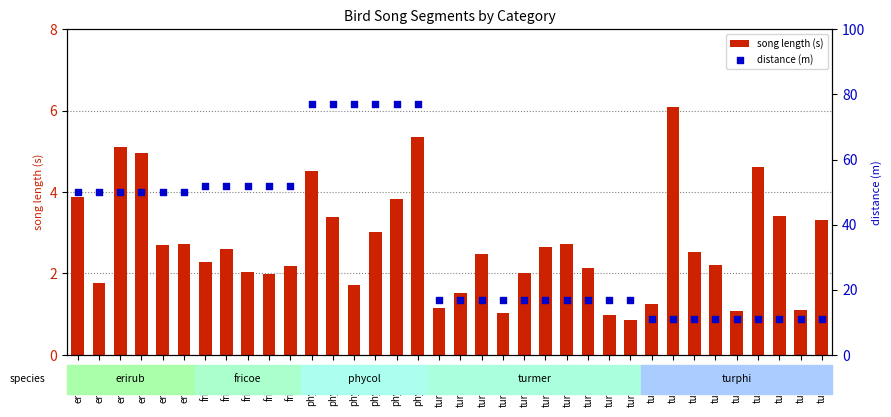

Which series has the largest total across all categories?

distance (m)